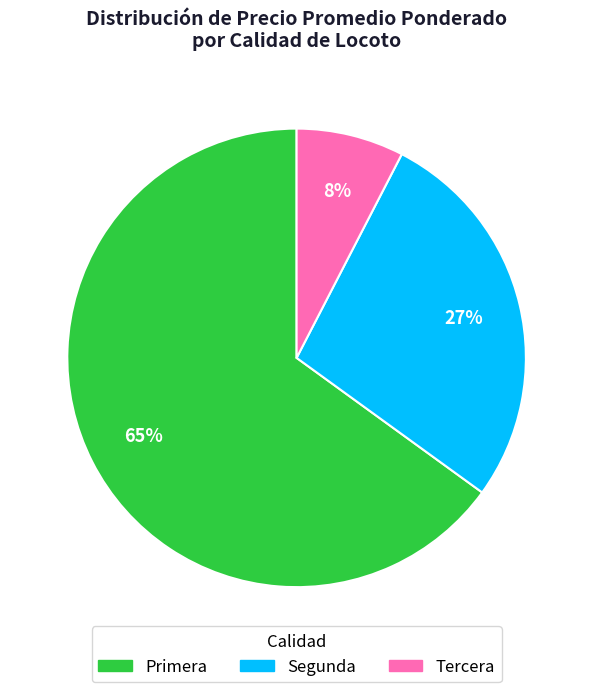

What is the largest slice in the pie chart?

Primera